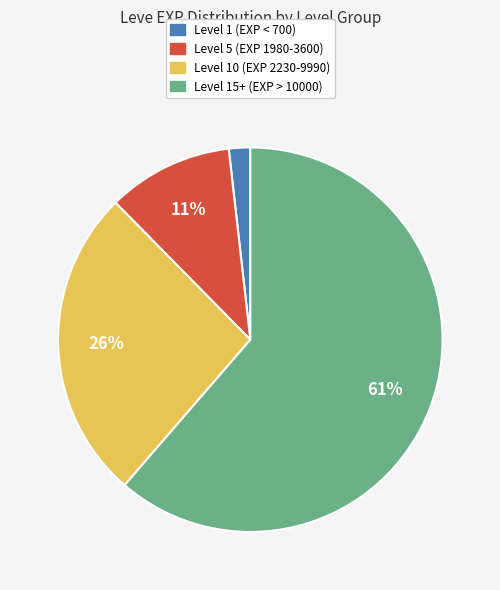

To the nearest percent, what is the average slice percentage?

25%